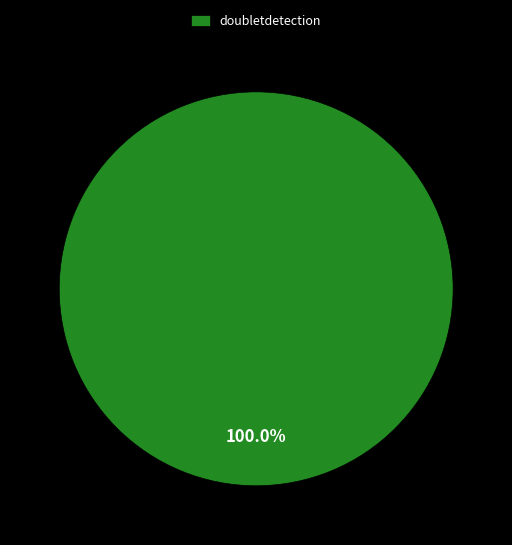

How many segments does this pie chart have?

1